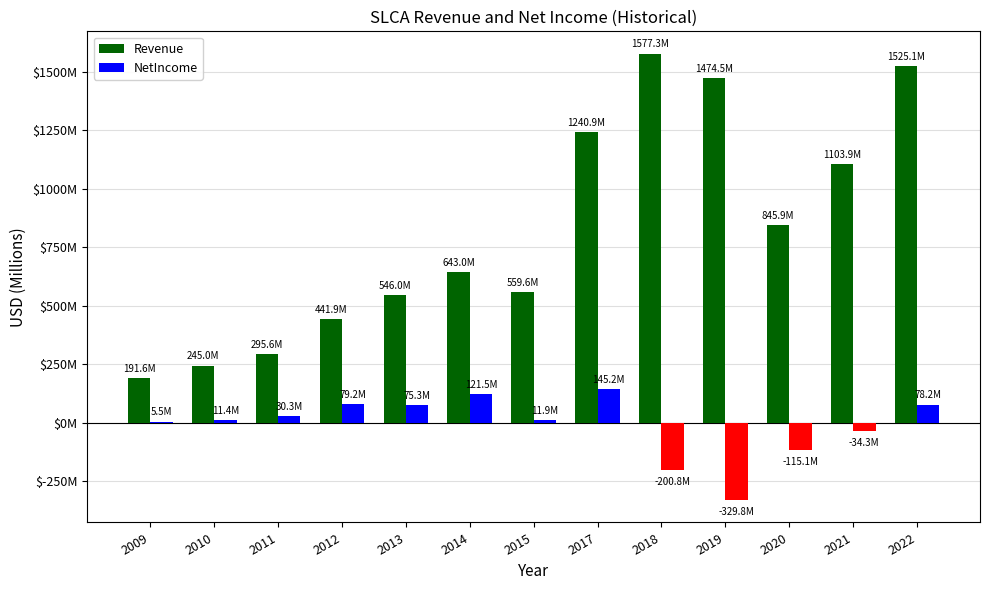

Are the bars grouped side by side (vs. stacked)?

Yes